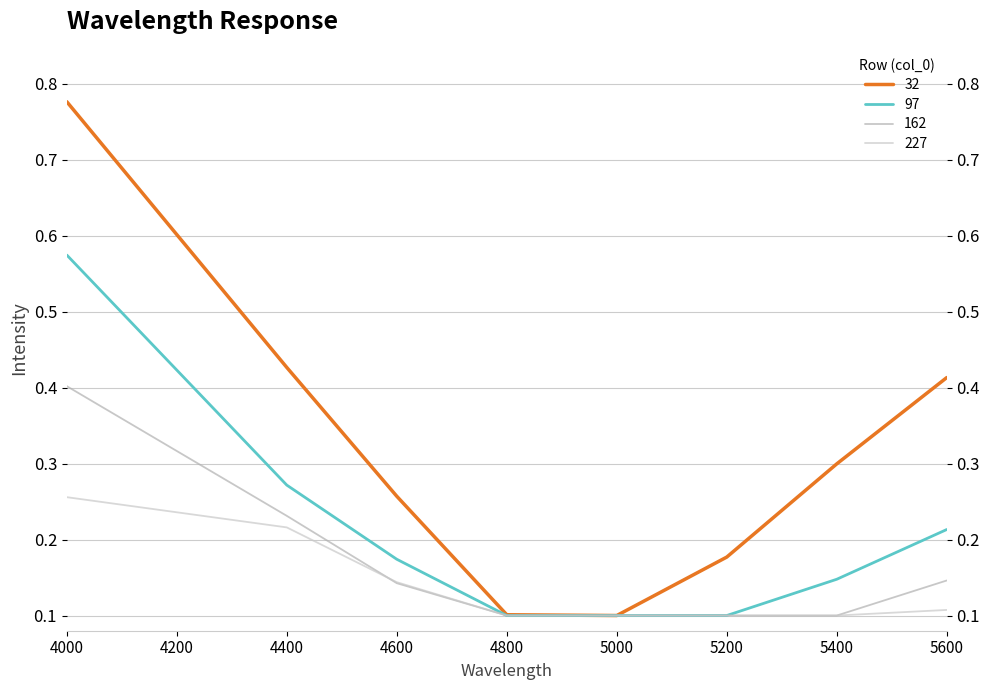

True or false: 97 and 32 intersect in this chart.

False